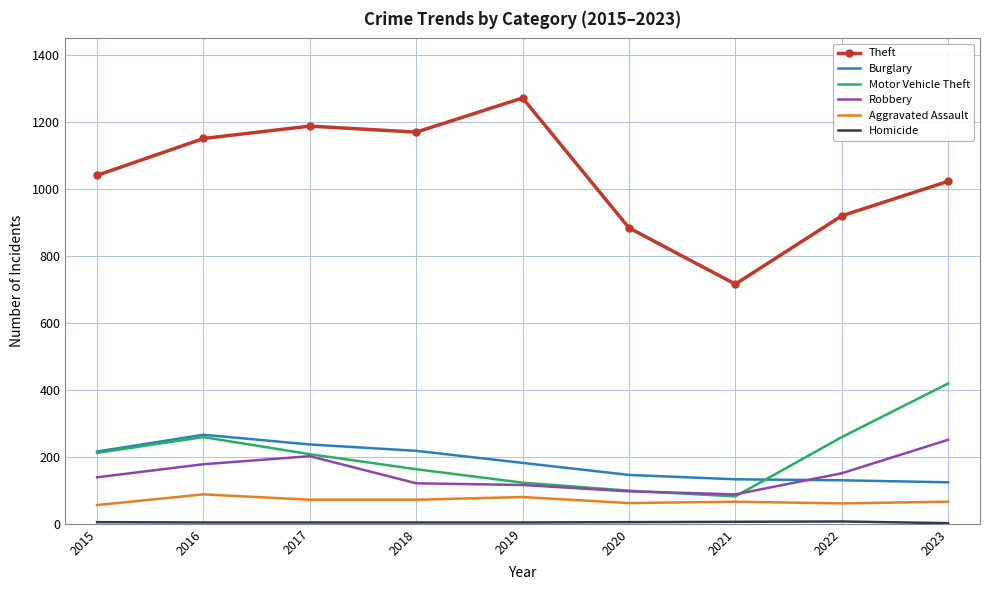

True or false: Burglary and Theft cross at least once.

False